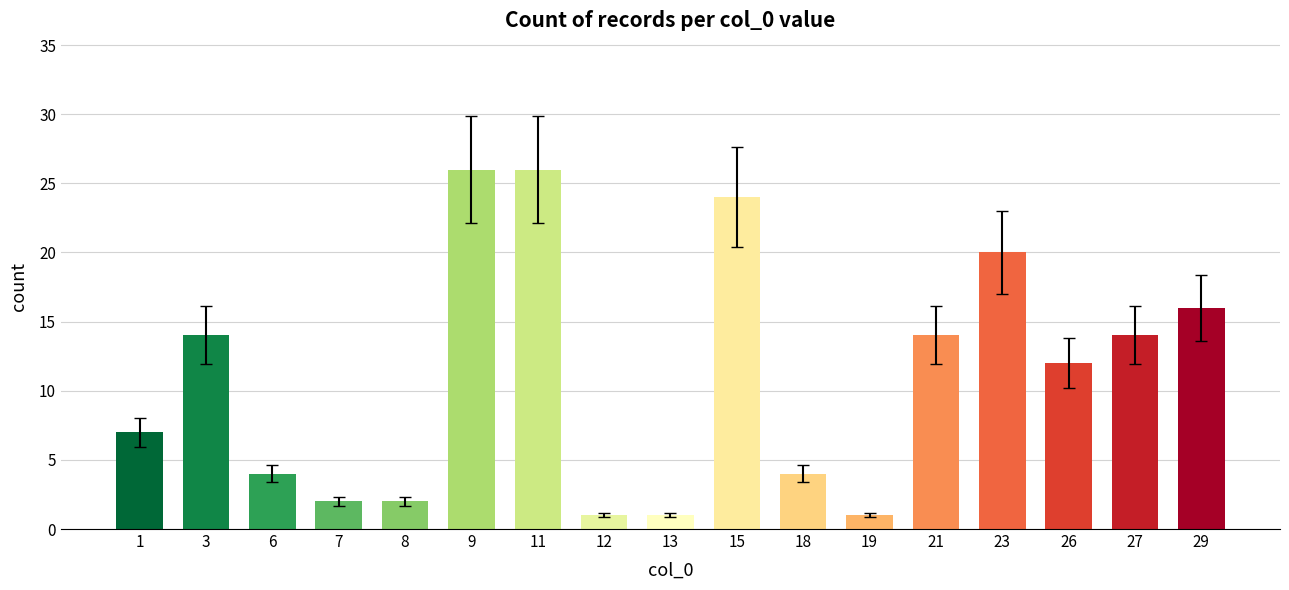

What is the ratio of the value at 6 to the value at 1?

0.6